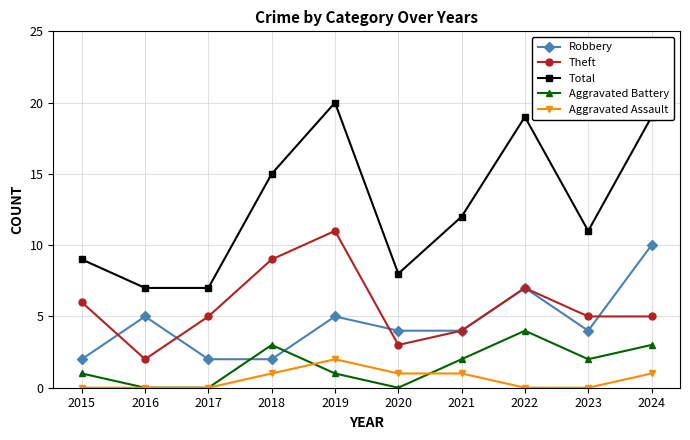

Read the Total value at 2018.

15